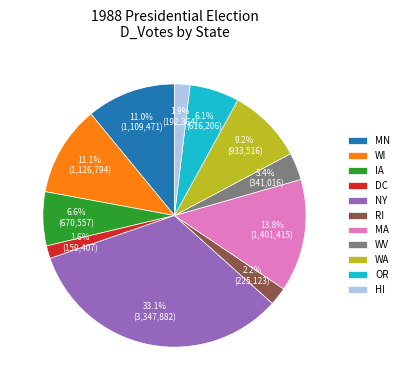

Approximately how many times larger is the value at RI compared to OR?

0.4